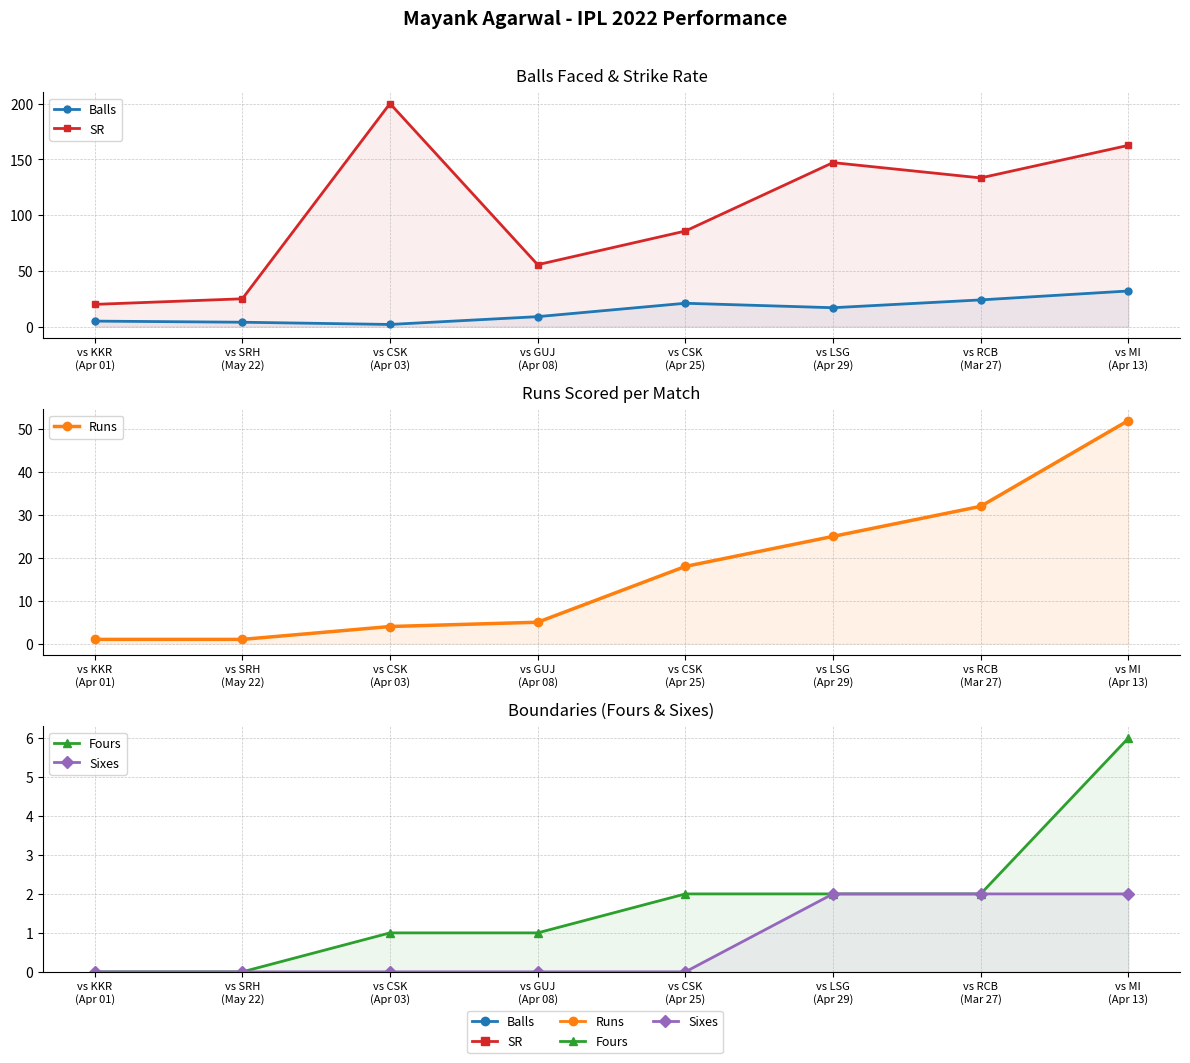

At how many categories does at least one series exceed 67?

5